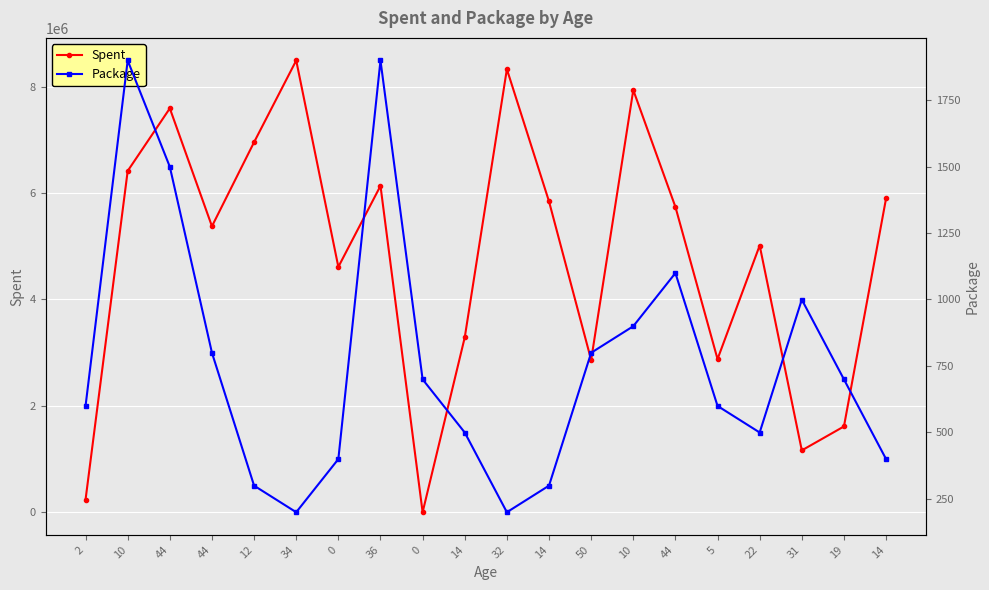

Which series changed the most between 50 and 31?

Spent